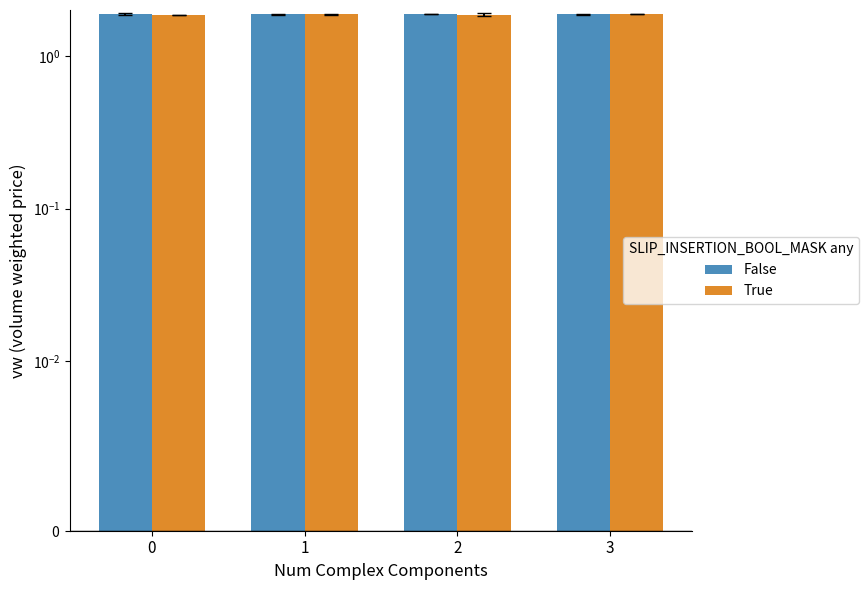

Reading left to right, extract all data points from this chart.

False: 1.9	1.9	1.9	1.9
True: 1.9	1.9	1.9	1.9